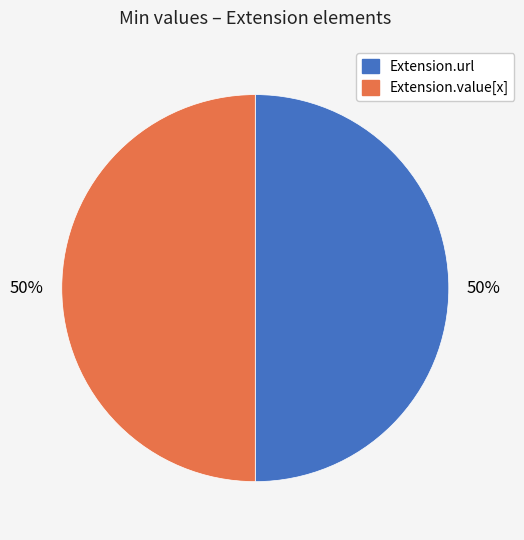

How many slices are in this pie chart?

2